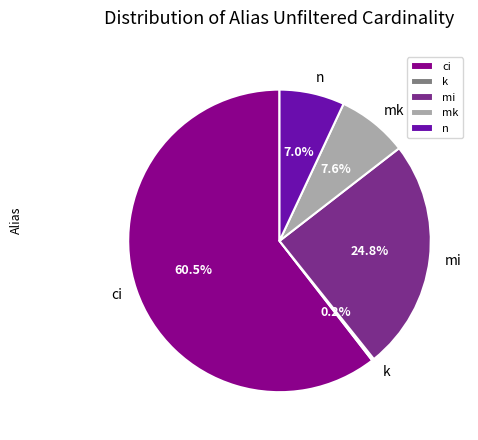

Is there any slice that represents more than half of the pie?

Yes